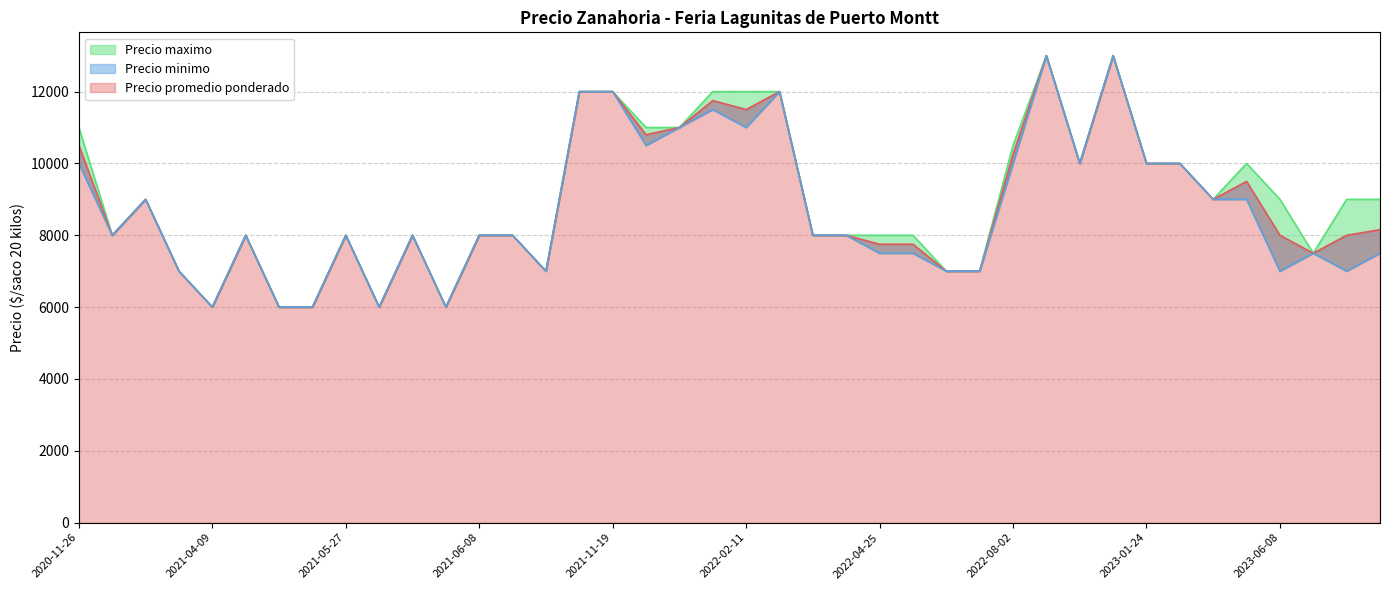

What is the sum of the Precio minimo values at 2021-12-15 and 2022-03-03?

23000